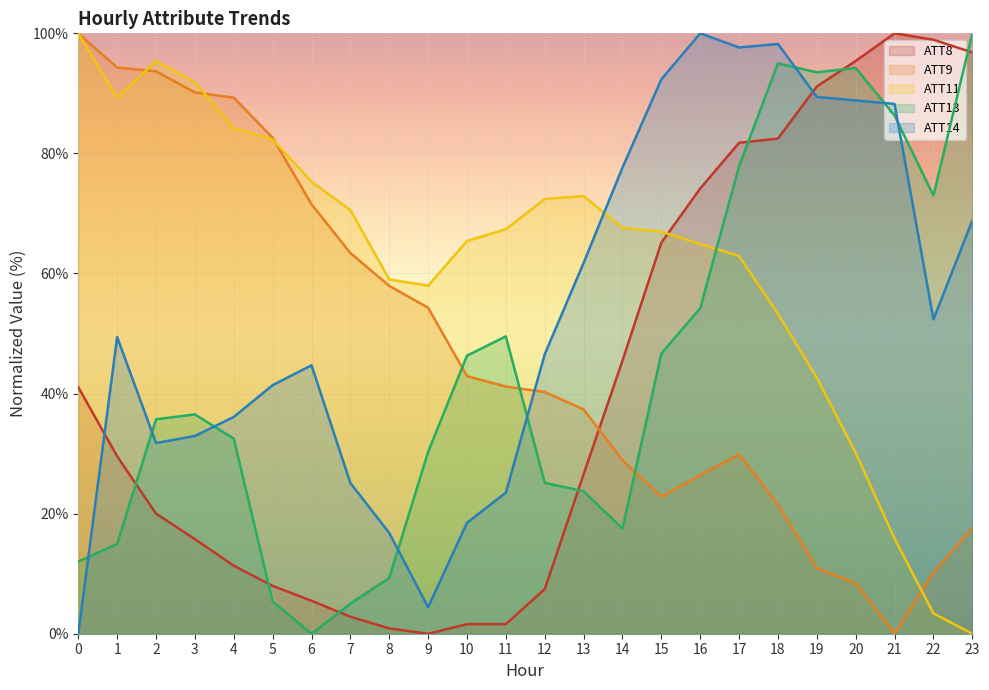

At 15, list the series in order from largest to smallest.

ATT14, ATT11, ATT8, ATT13, ATT9